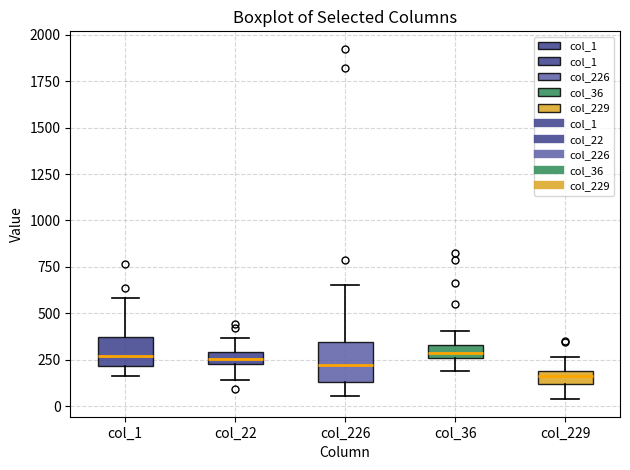

Which box has the lowest median line?

col_229